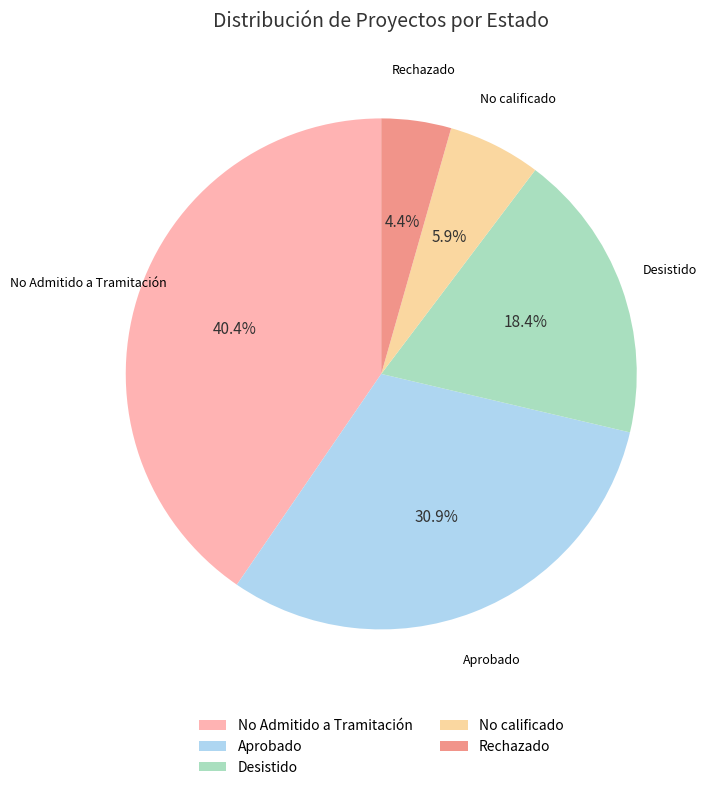

Which category has the smallest portion of the pie?

Rechazado